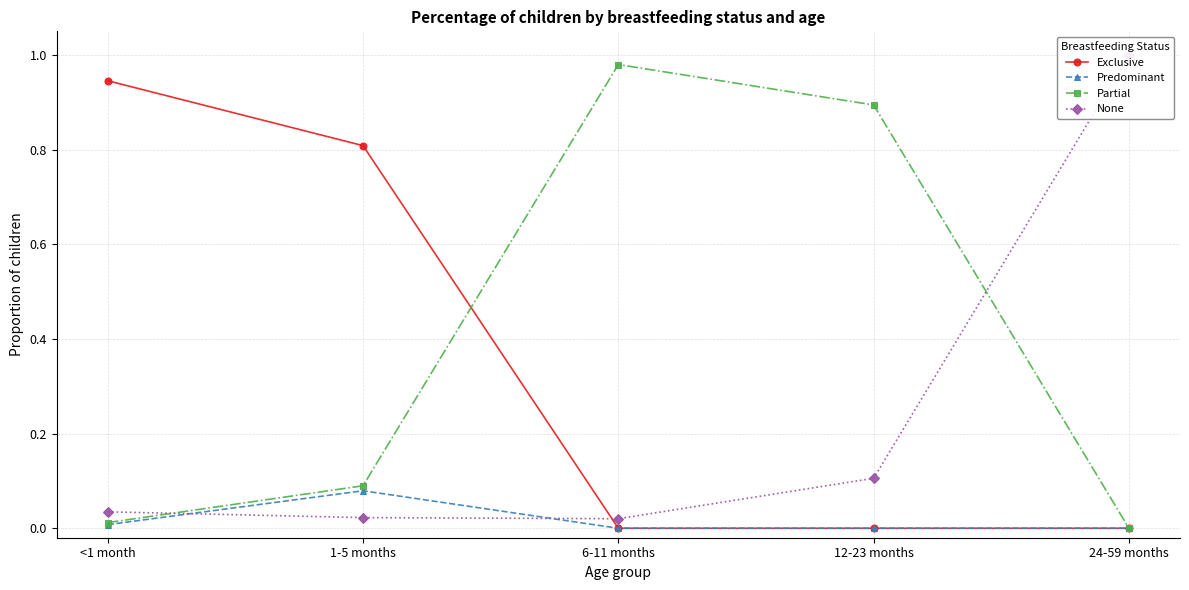

What position from the left is 6-11 months?

3